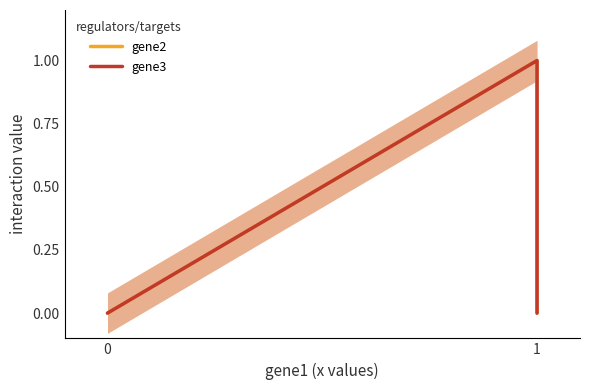

Is it true that gene2 equals 1 at 1?

True